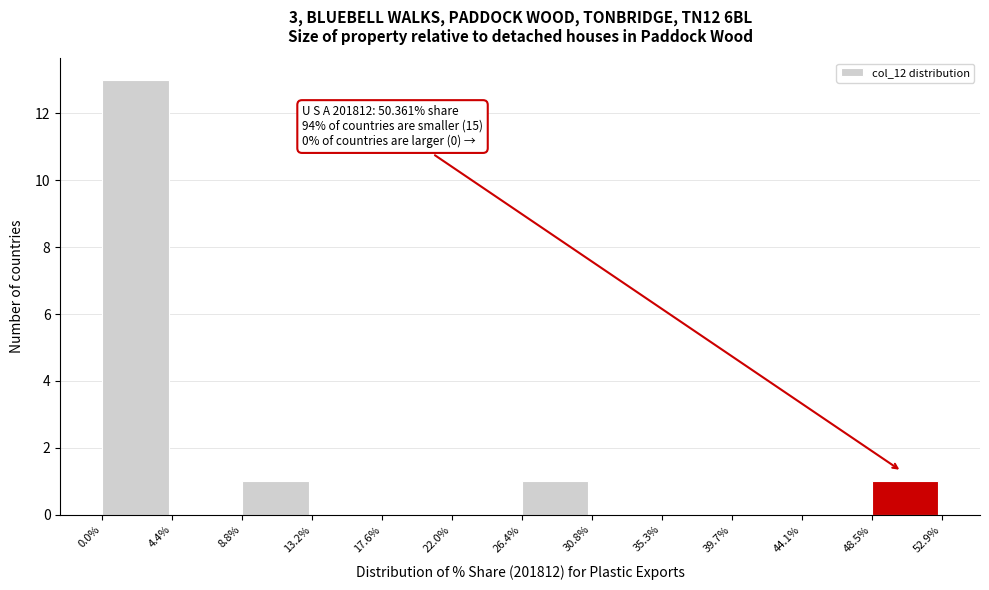

Which range on the x-axis has the tallest bar?

0.0% to 4.4%